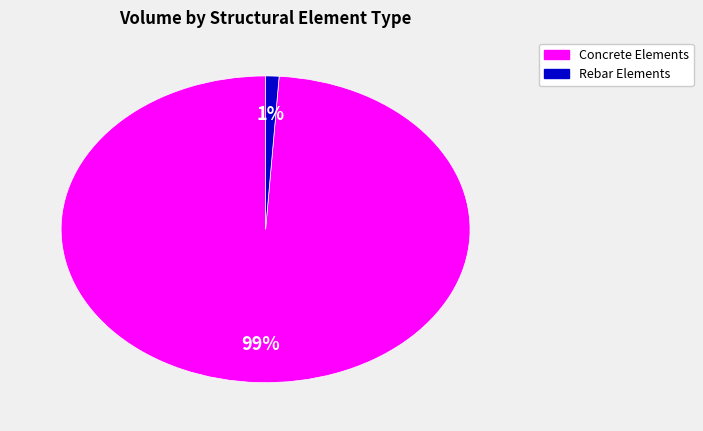

Is there a majority slice in this chart?

Yes